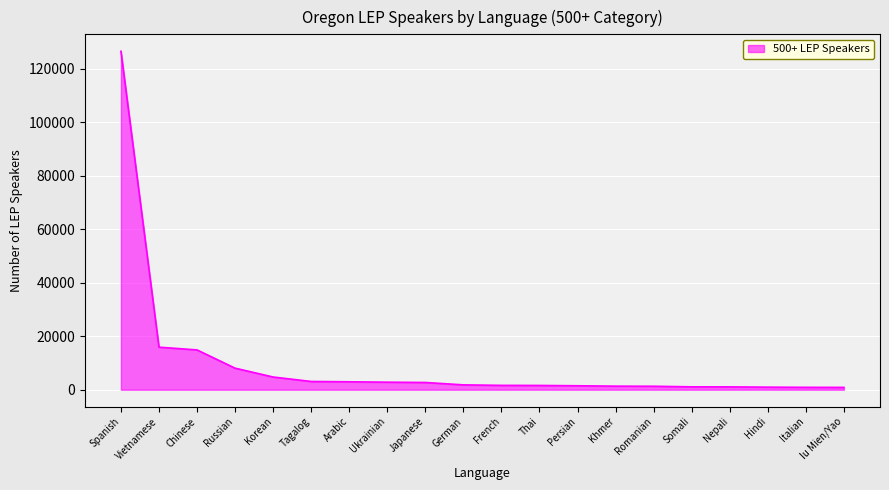

Which has a higher value, Romanian or Russian?

Russian